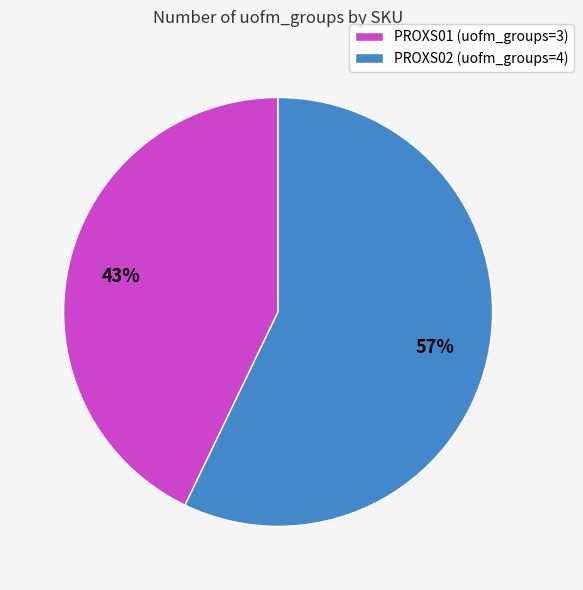

Which category has the biggest portion of the pie?

PROXS02